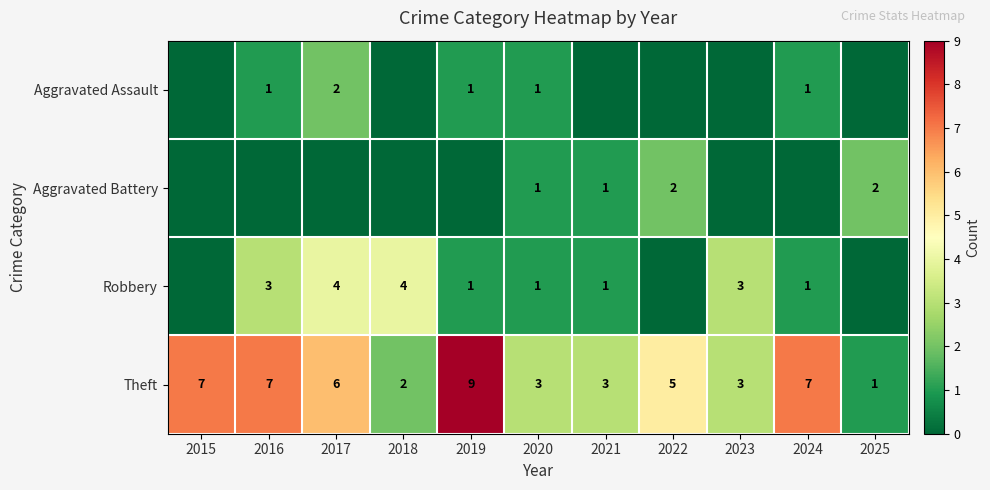

Is the value of Aggravated Assault at 2019 greater than the value of Theft at 2020?

No